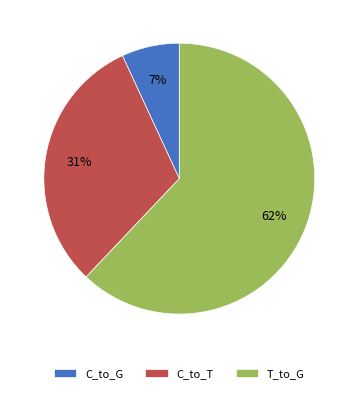

Is there a majority slice in this chart?

Yes